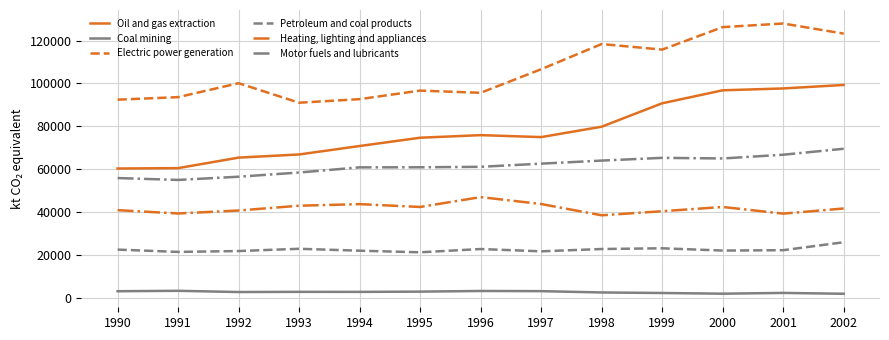

True or false: Motor fuels and lubricants and Coal mining cross at least once.

False